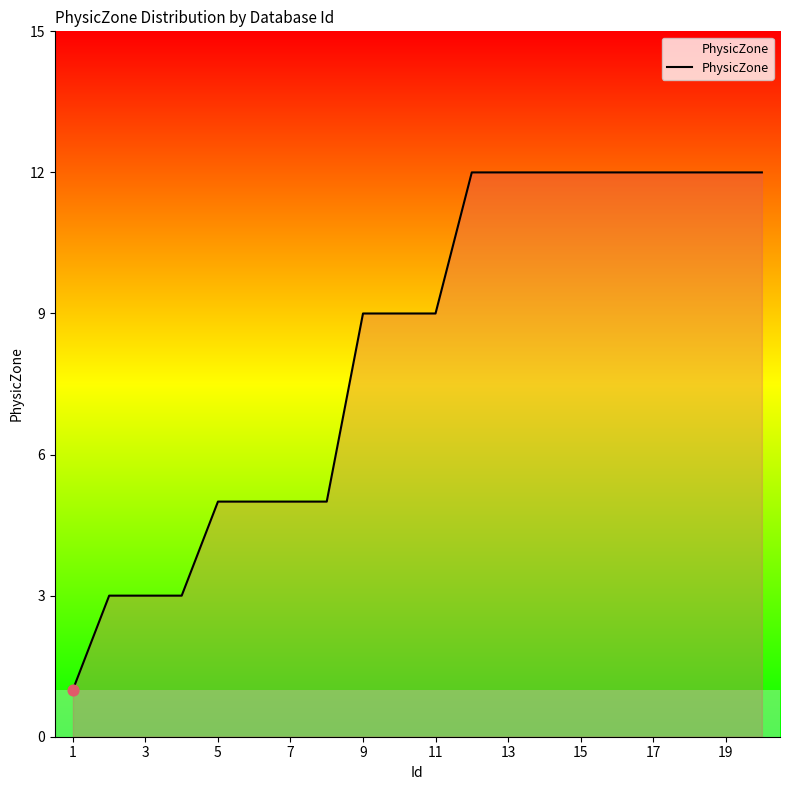

What is the difference between the maximum and minimum values?

11